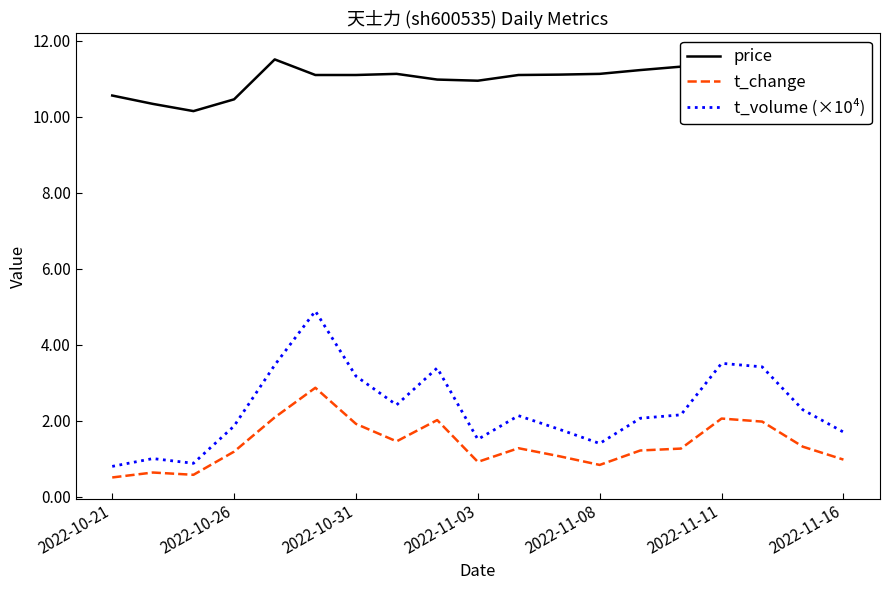

The t_volume (×10⁴) series shows 1.7 at 2022-11-16. True or false?

True